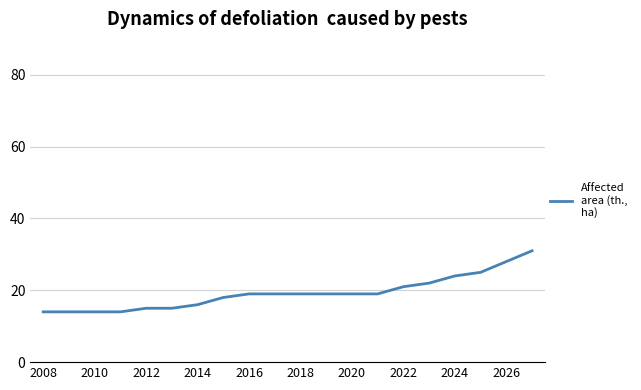

What is the difference between the maximum and second lowest values?

17